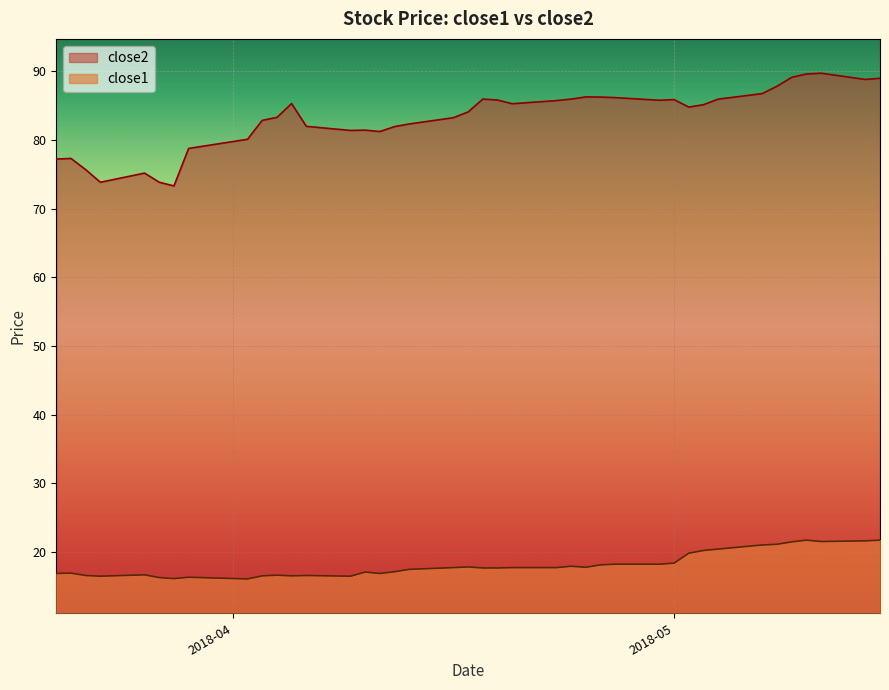

Rank the series by their average value, from highest to lowest.

close2, close1